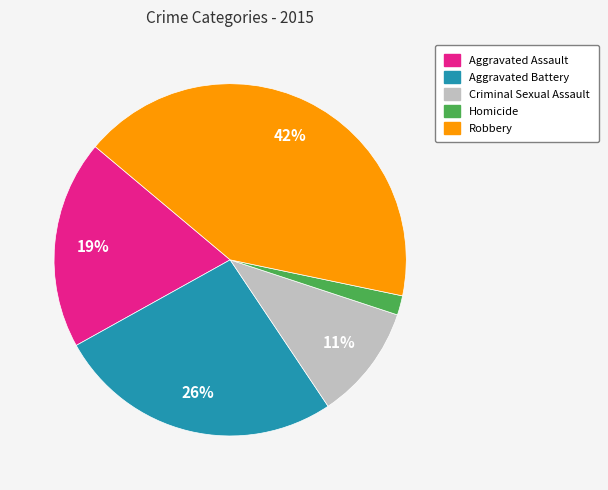

The Homicide slice represents 2% of the pie. True or false?

True